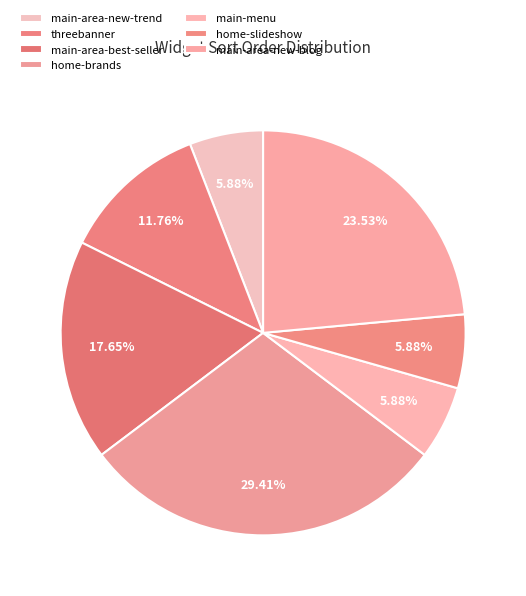

What percentage is NOT represented by main-area-new-blog?

76.5%